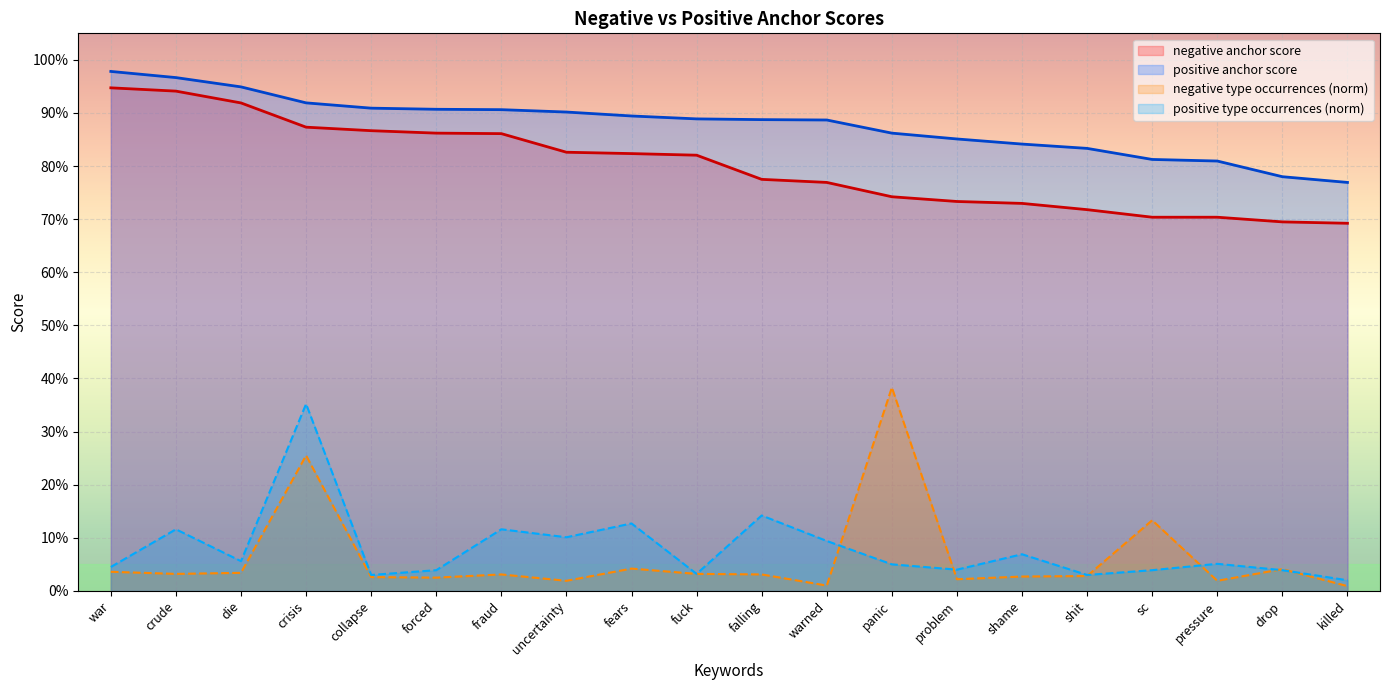

What is the sum of all negative type occurrences (norm) values?

1.2